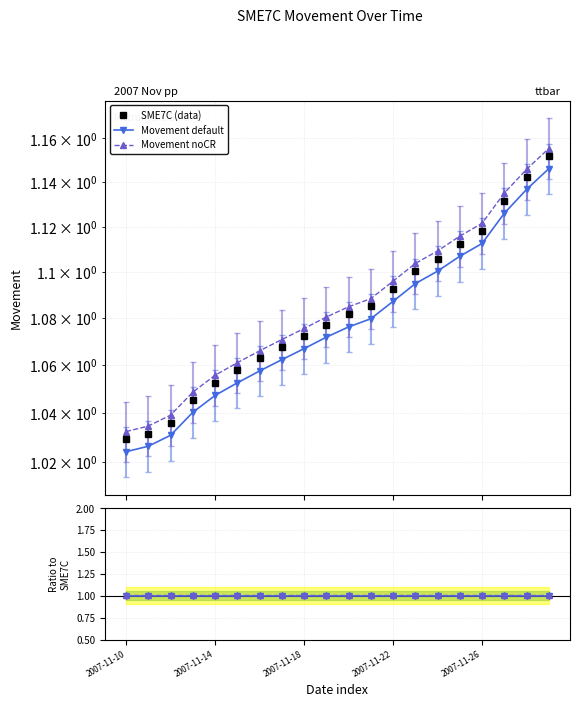

What is the smallest value displayed?

1.0